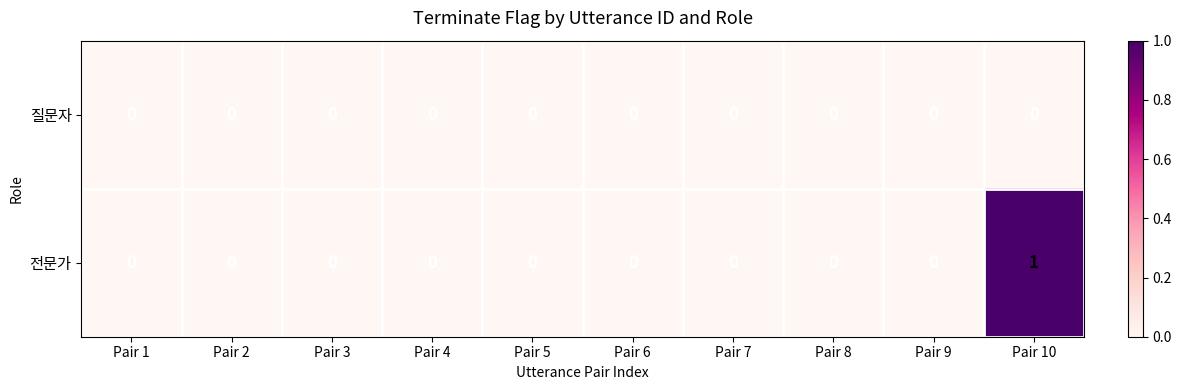

The value of 전문가 at Pair 1 is 0. True or false?

True